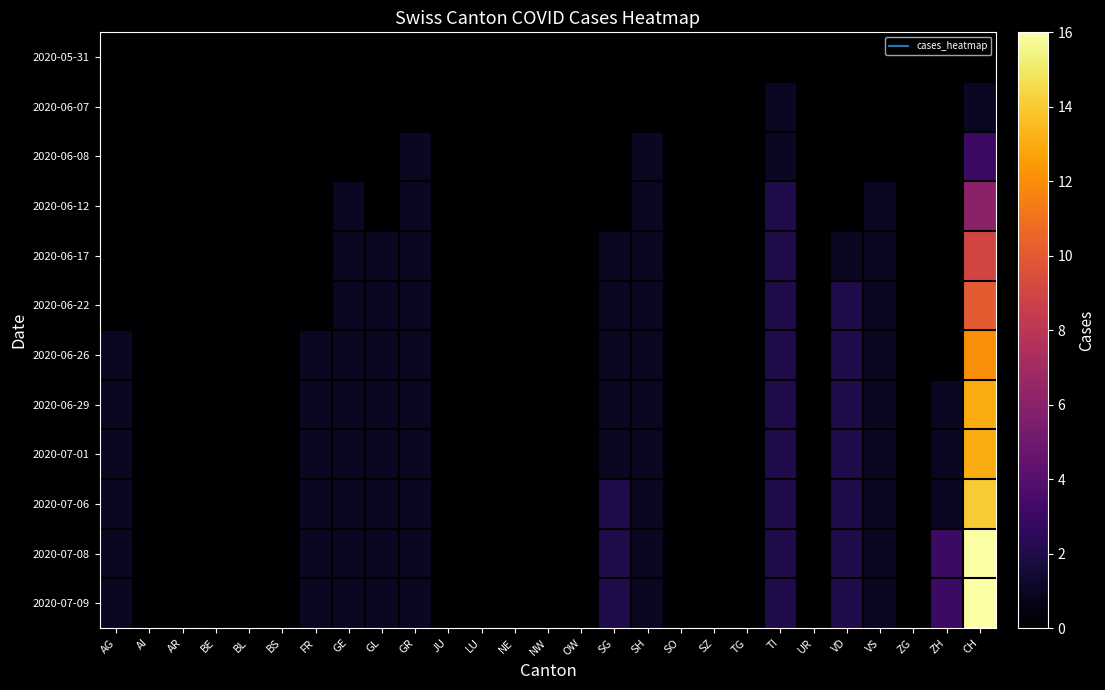

At which category is the sum across all series the highest?

CH